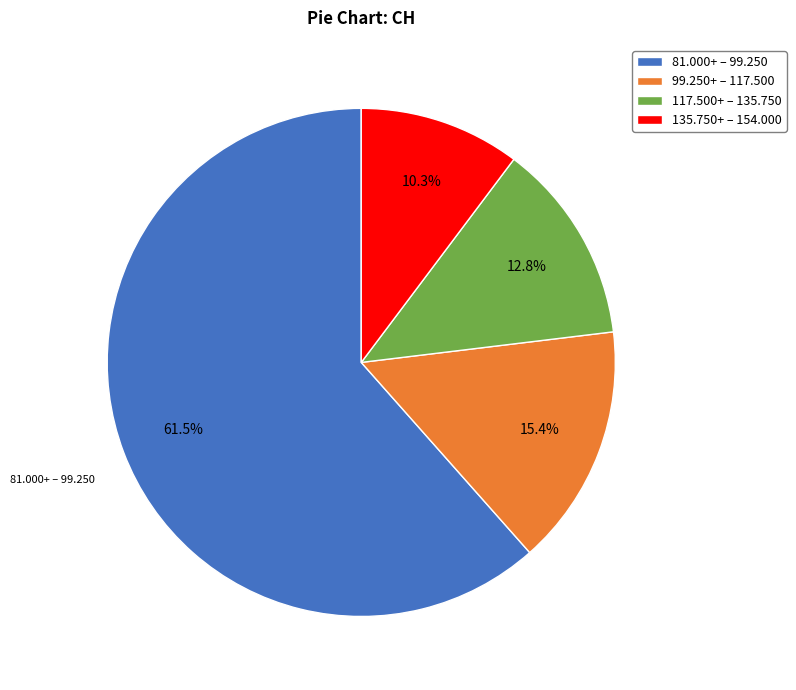

Does 81.000+ – 99.250 account for over 50% of the chart?

Yes